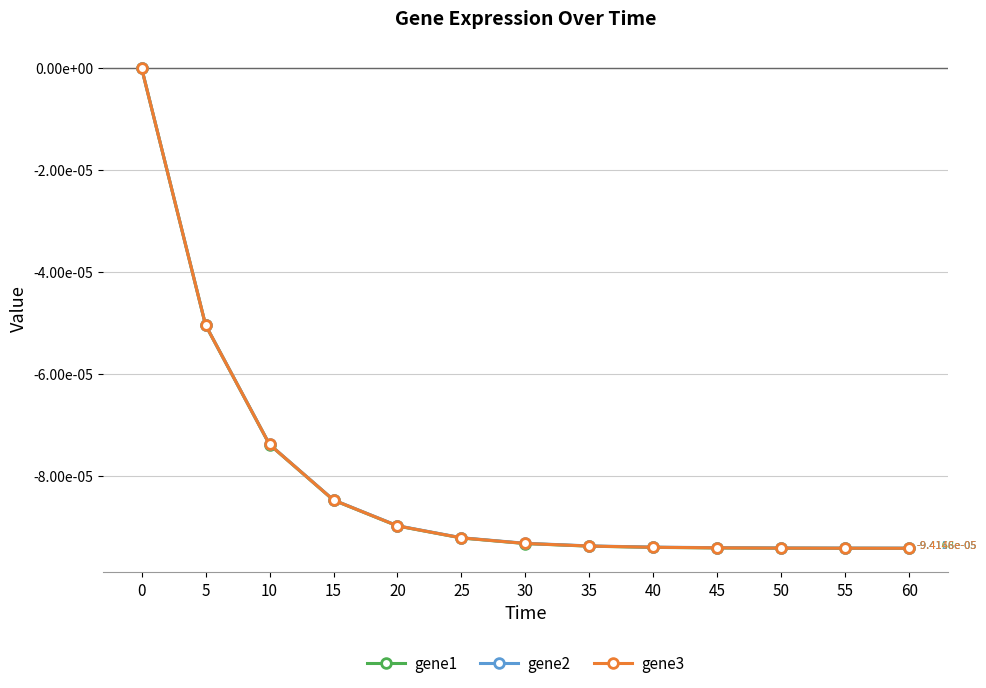

Rank the series at 60 from highest to lowest value.

gene2, gene3, gene1